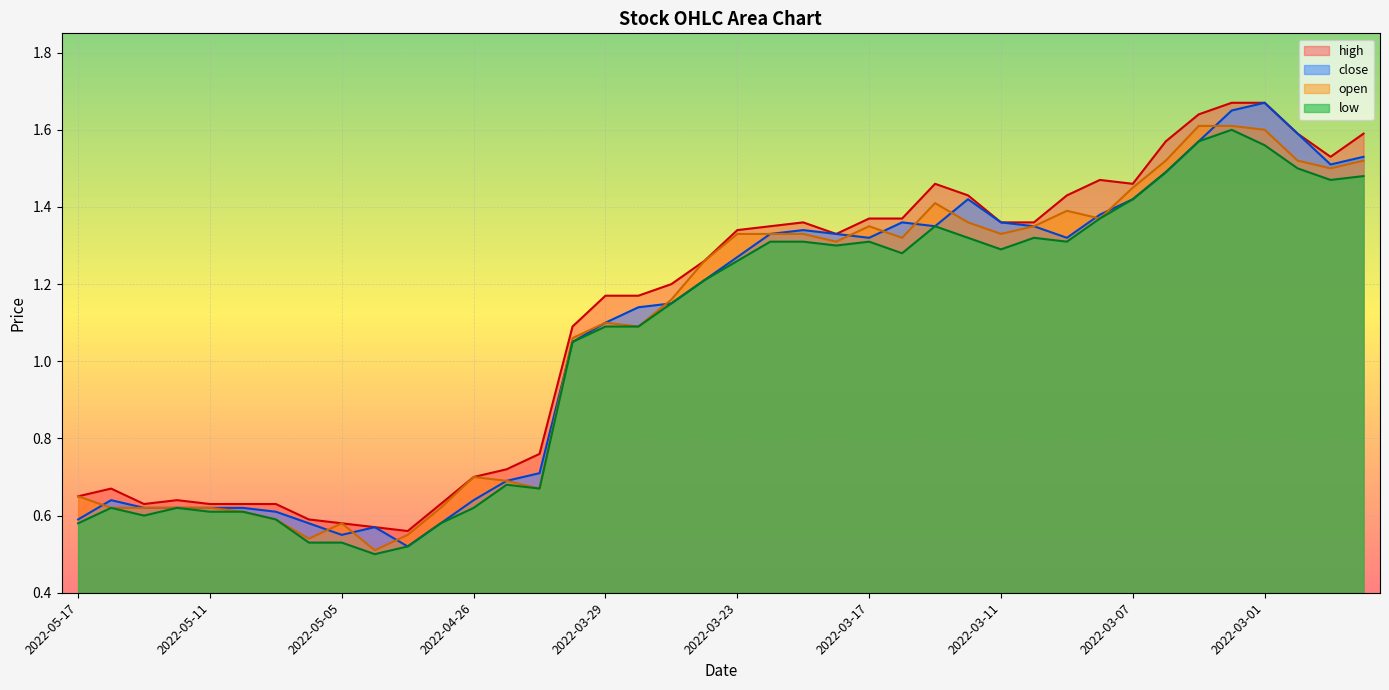

What is the smallest value displayed?

0.5